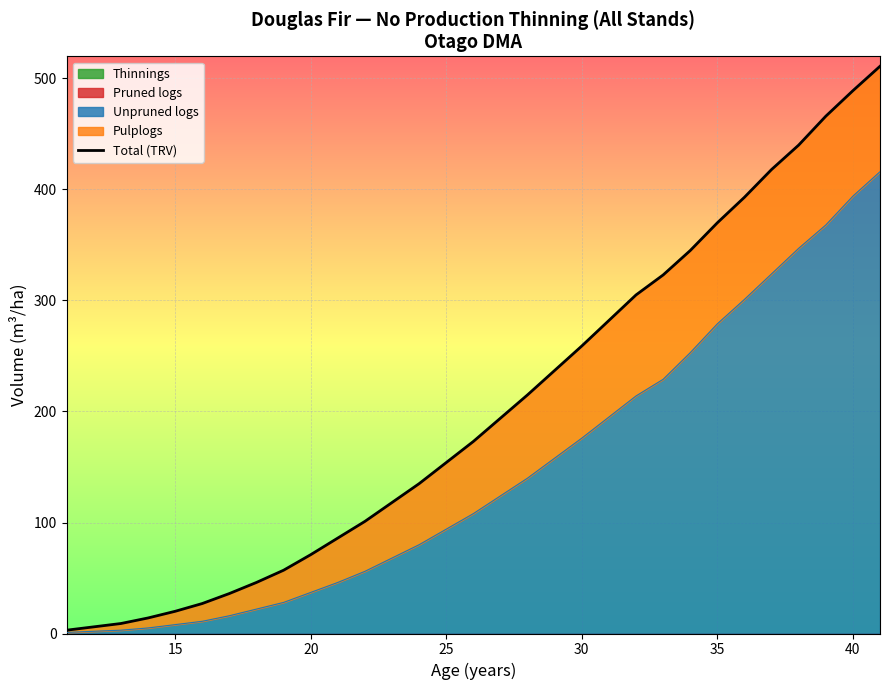

The value of Unpruned logs at 35 is 279. True or false?

True